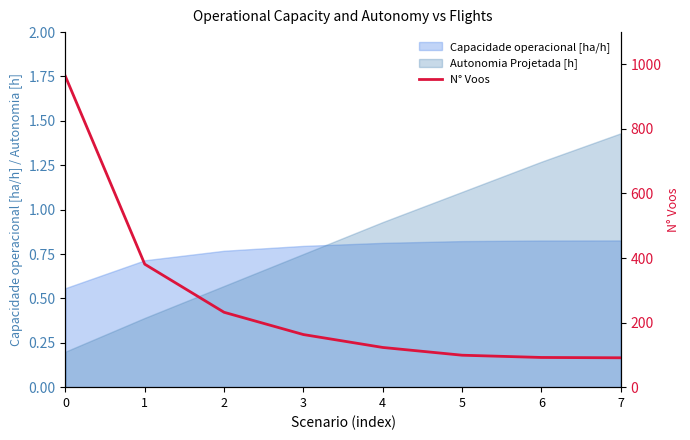

The chart shows a value of 224 at 1. True or false?

False